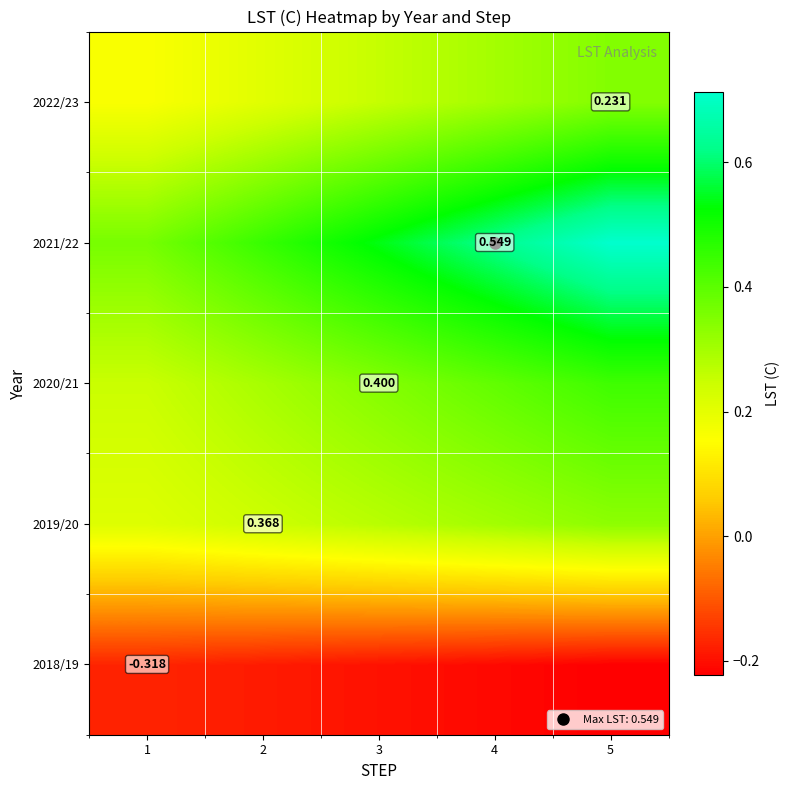

Rank the series at 3 from lowest to highest value.

2018/19, 2022/23, 2019/20, 2020/21, 2021/22